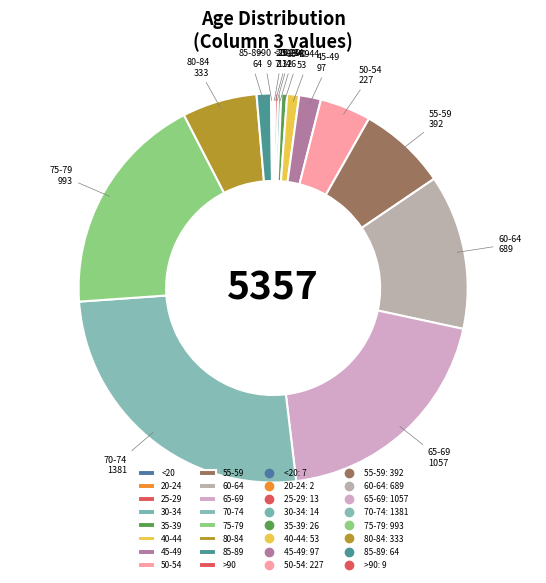

Is the sum of 35-39 and 45-49 greater than half?

No